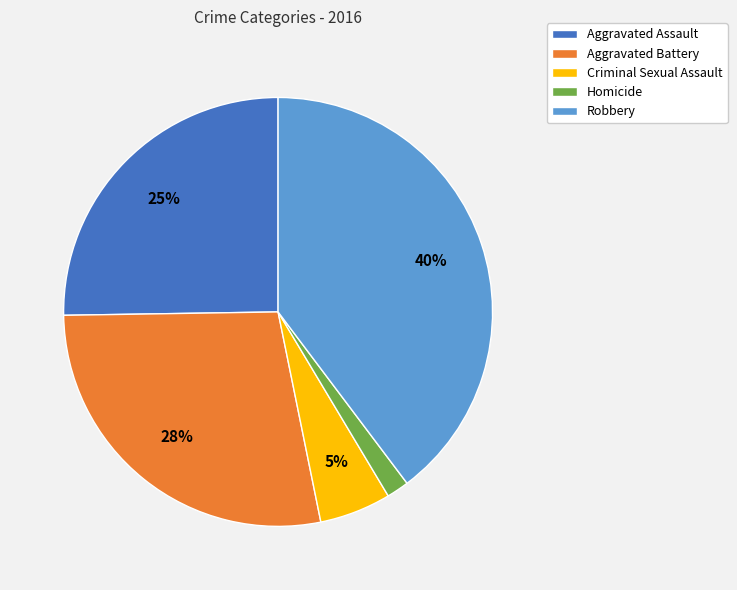

Which has a higher value, Aggravated Assault or Homicide?

Aggravated Assault